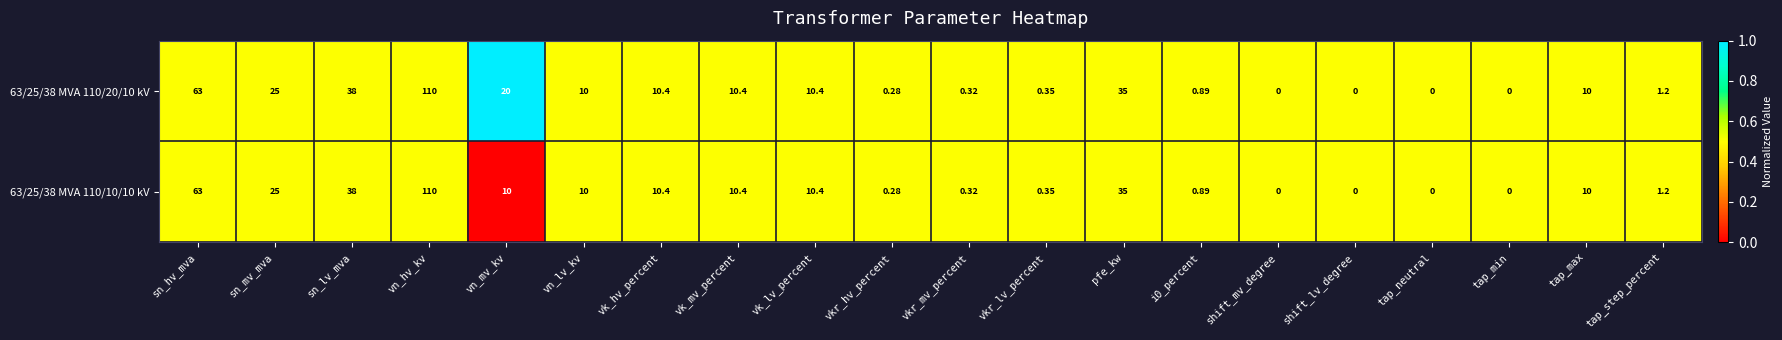

Which label corresponds to the largest value in the chart?

vn_hv_kv